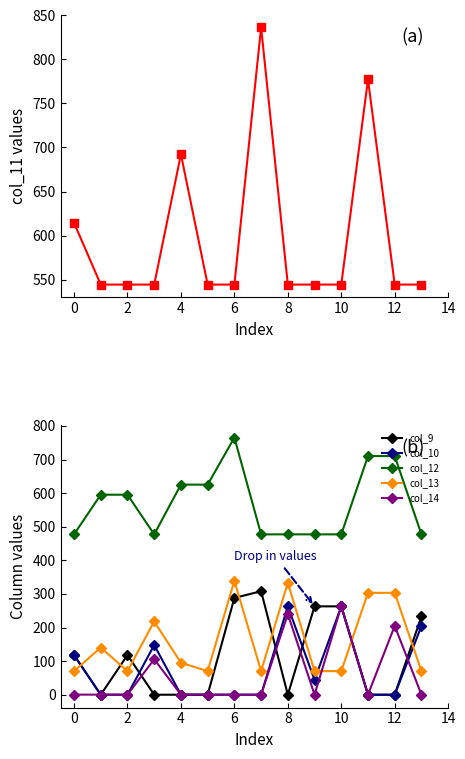

At 9, list the series in order from smallest to largest.

col_14, col_10, col_13, col_9, col_12, col_11